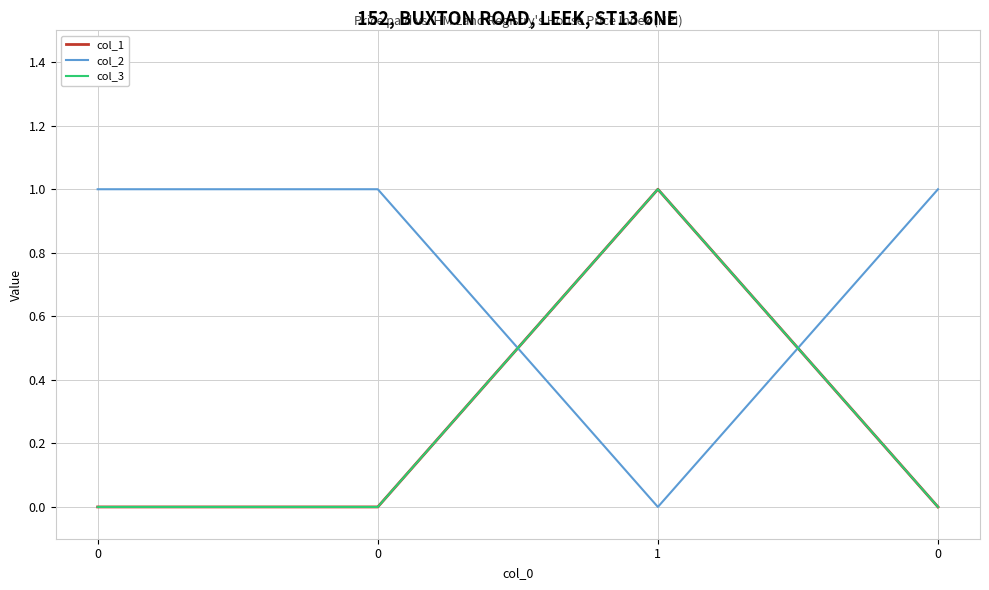

Is this an area chart (filled region under the line)?

No